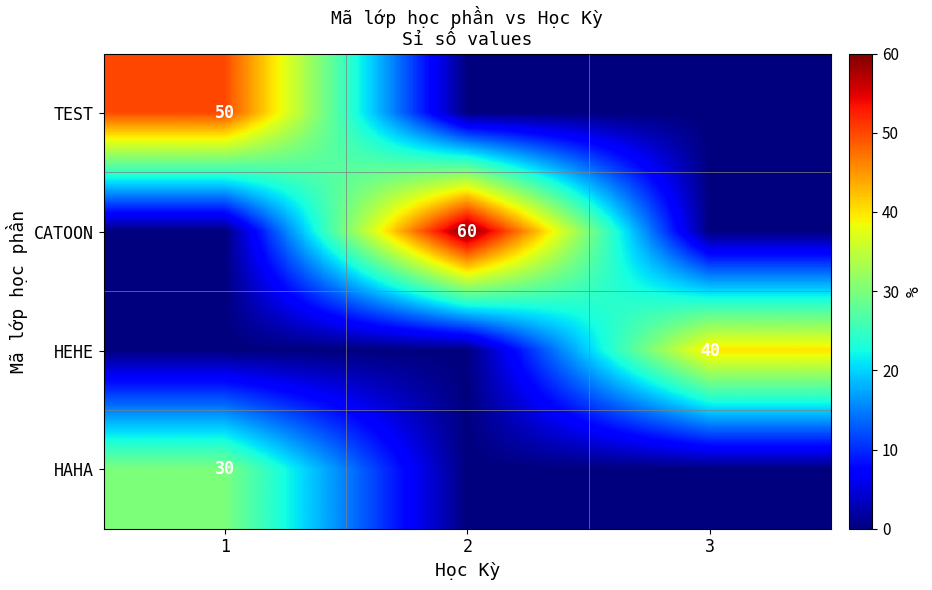

The CATOON series shows 92 at 2. True or false?

False